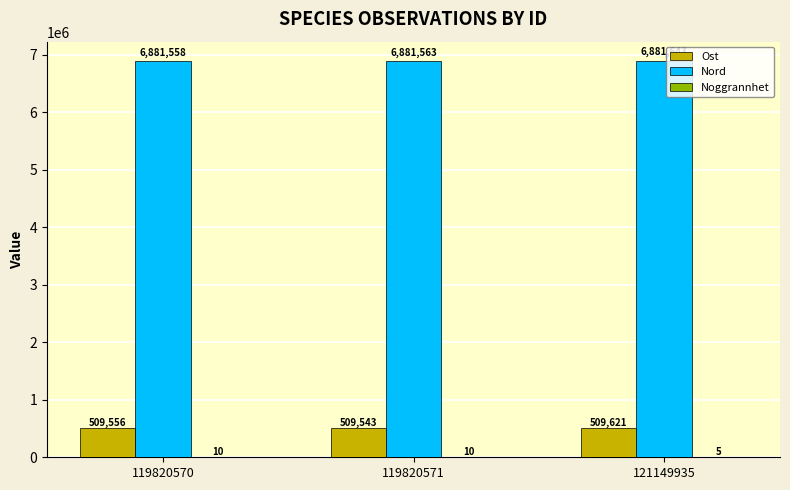

Which series has the largest total across all categories?

Nord